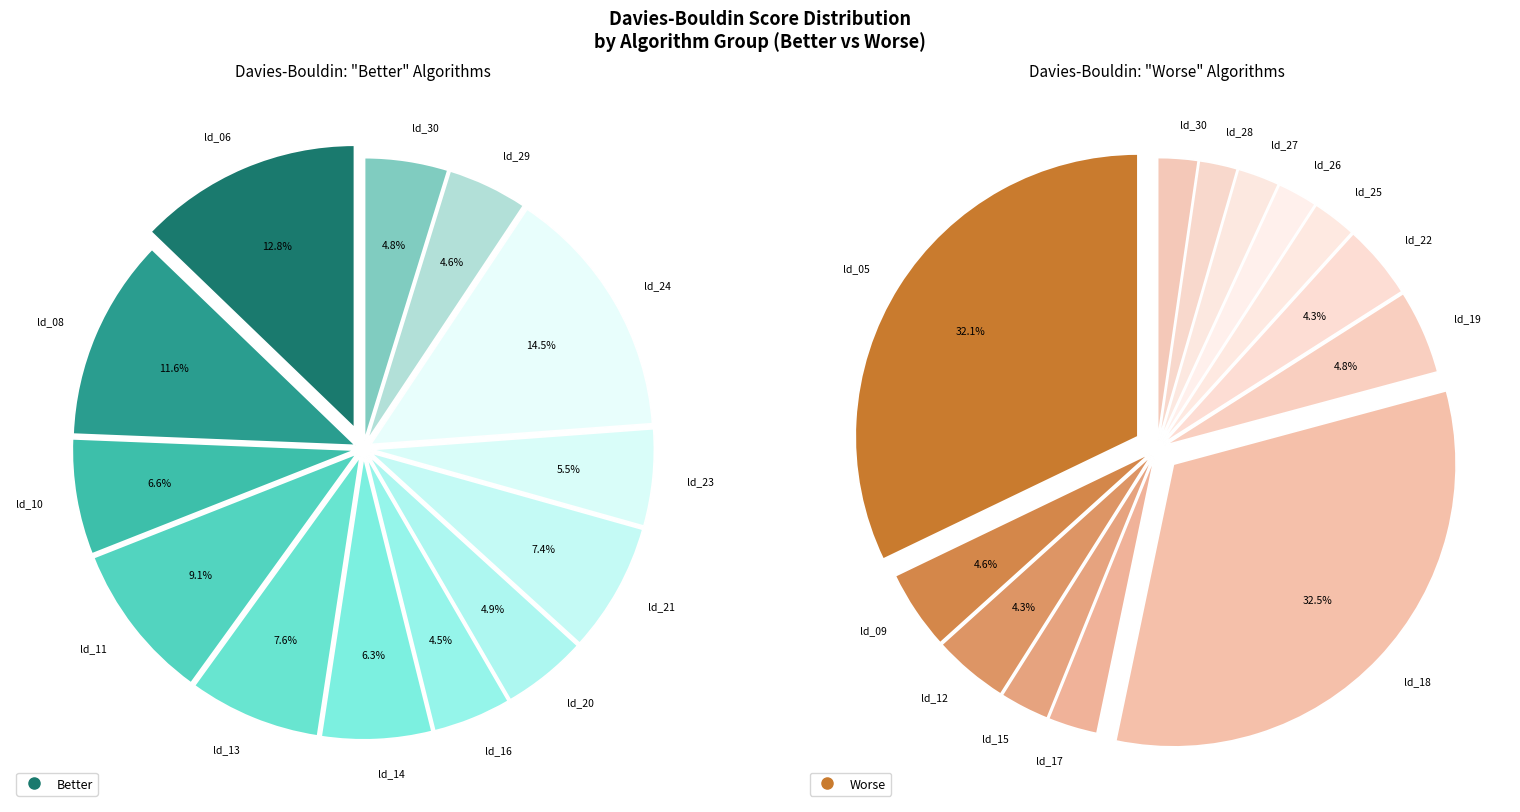

Between 4 and 10, which is larger?

10